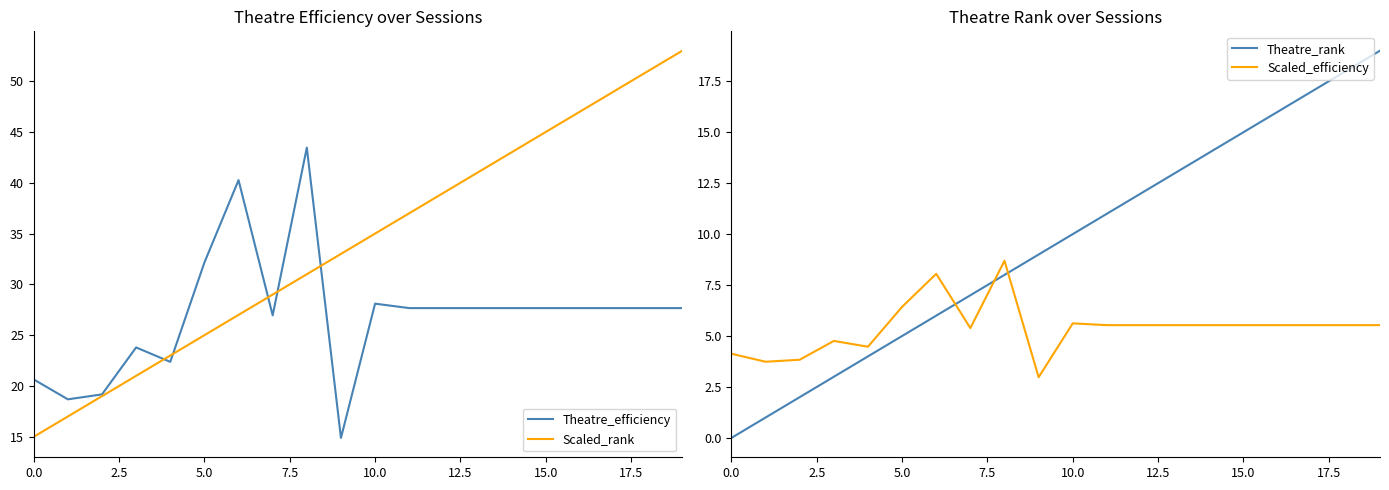

True or false: Theatre_efficiency and Scaled_rank cross at least once.

True